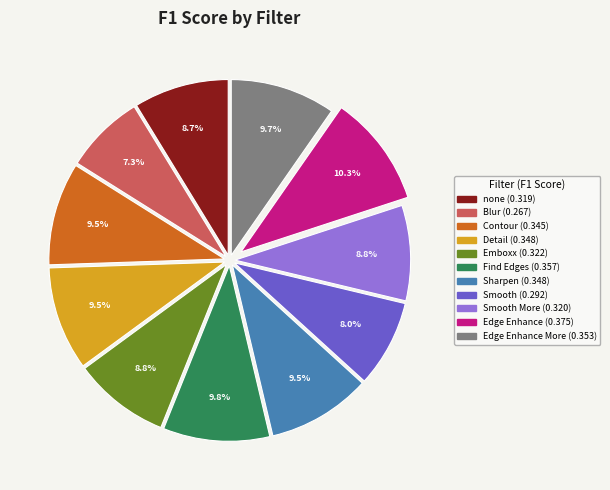

Does any single category account for the majority?

No